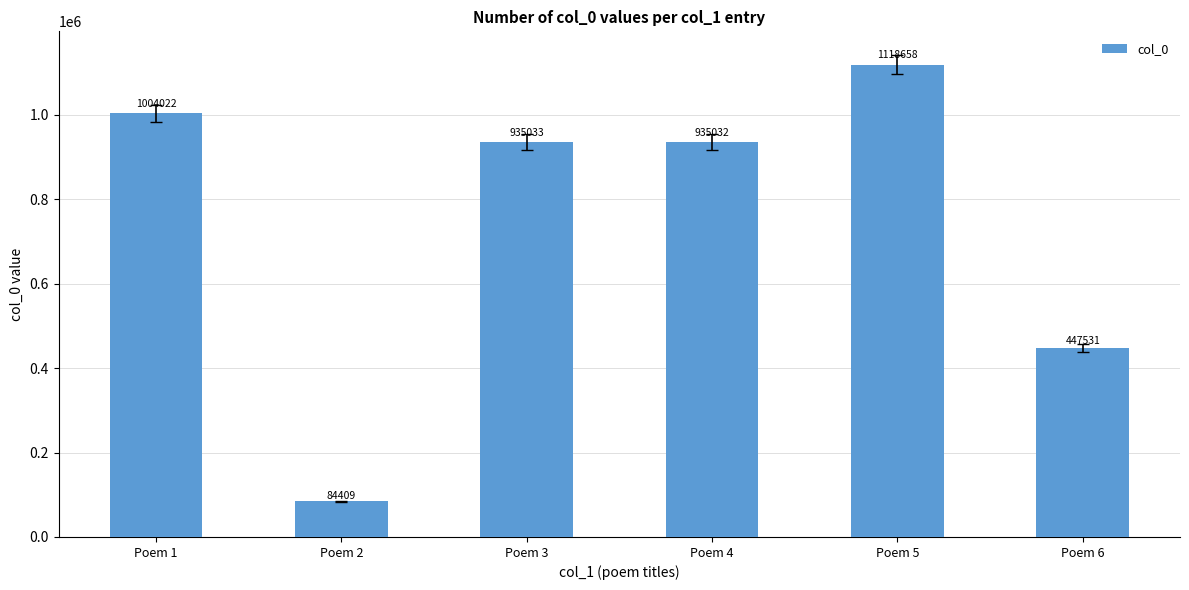

Between Poem 3 and Poem 6, which is larger?

Poem 3